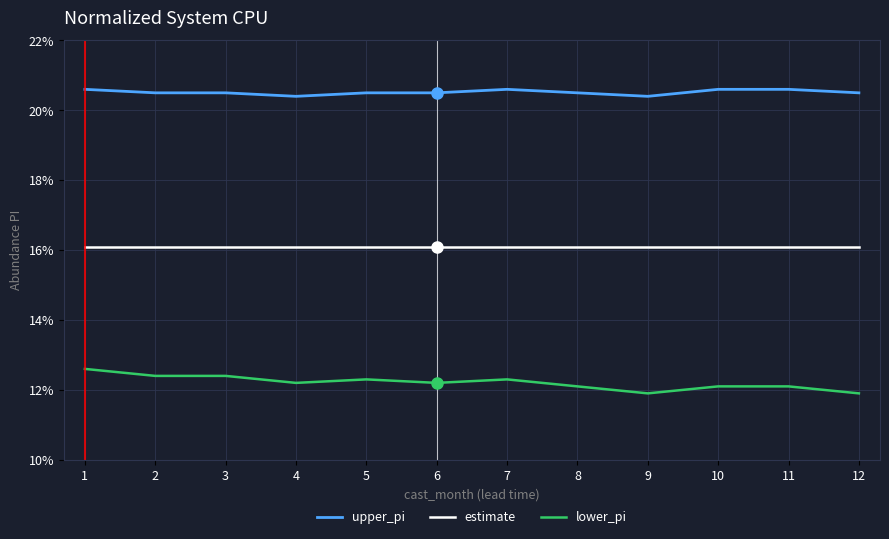

Reading left to right, transcribe all the data shown in this chart.

upper_pi: 1=0.2	2=0.2	3=0.2	4=0.2	5=0.2	6=0.2	7=0.2	8=0.2	9=0.2	10=0.2	11=0.2	12=0.2
estimate: 1=0.2	2=0.2	3=0.2	4=0.2	5=0.2	6=0.2	7=0.2	8=0.2	9=0.2	10=0.2	11=0.2	12=0.2
lower_pi: 1=0.1	2=0.1	3=0.1	4=0.1	5=0.1	6=0.1	7=0.1	8=0.1	9=0.1	10=0.1	11=0.1	12=0.1